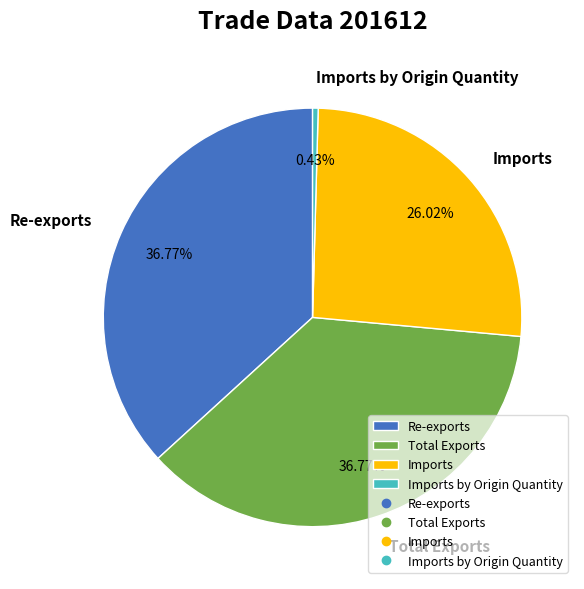

Does Imports by Origin Quantity account for over 50% of the chart?

No